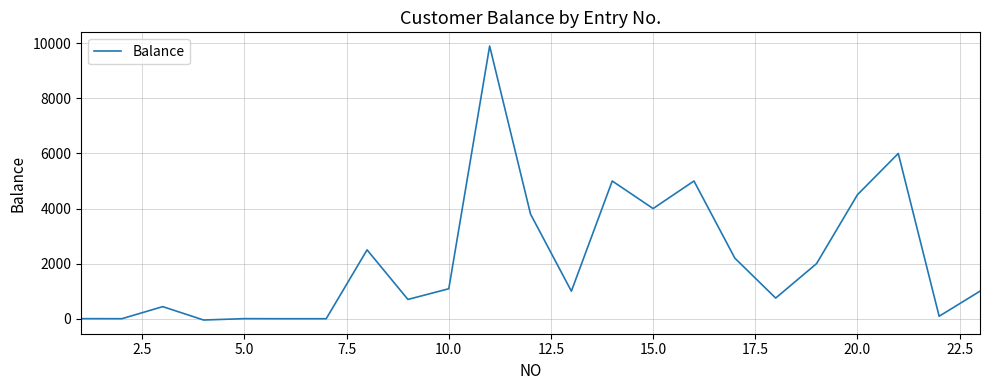

What is the greatest value displayed?

9900